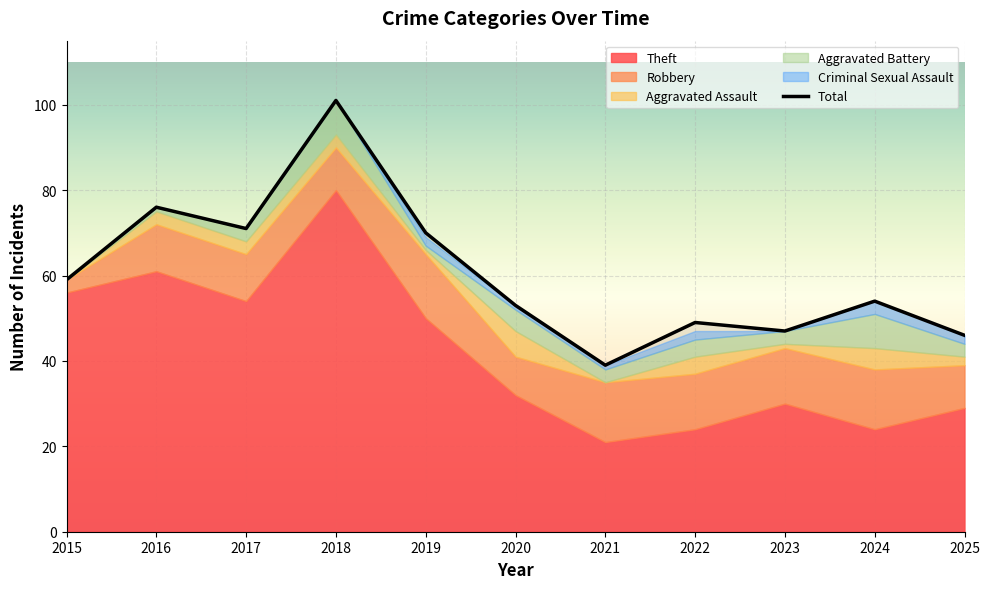

Reading right to left, extract all data points from this chart.

Theft: 2025=29	2024=24	2023=30	2022=24	2021=21	2020=32	2019=50	2018=80	2017=54	2016=61	2015=56
Robbery: 2025=10	2024=14	2023=13	2022=13	2021=14	2020=9	2019=15	2018=10	2017=11	2016=11	2015=3
Aggravated Assault: 2025=2	2024=5	2023=1	2022=4	2021=0	2020=6	2019=1	2018=3	2017=3	2016=3	2015=0
Aggravated Battery: 2025=3	2024=8	2023=3	2022=4	2021=3	2020=5	2019=1	2018=8	2017=3	2016=1	2015=0
Criminal Sexual Assault: 2025=2	2024=3	2023=0	2022=2	2021=1	2020=1	2019=2	2018=0	2017=0	2016=0	2015=0
Total: 2025=46	2024=54	2023=47	2022=49	2021=39	2020=53	2019=70	2018=101	2017=71	2016=76	2015=59